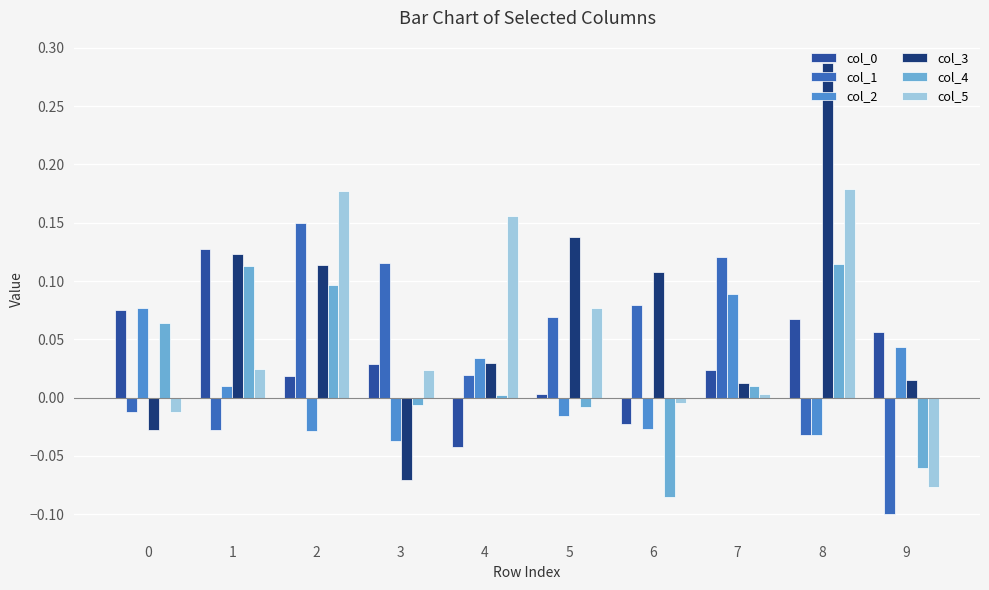

The col_5 series shows 0.3 at 8. True or false?

False